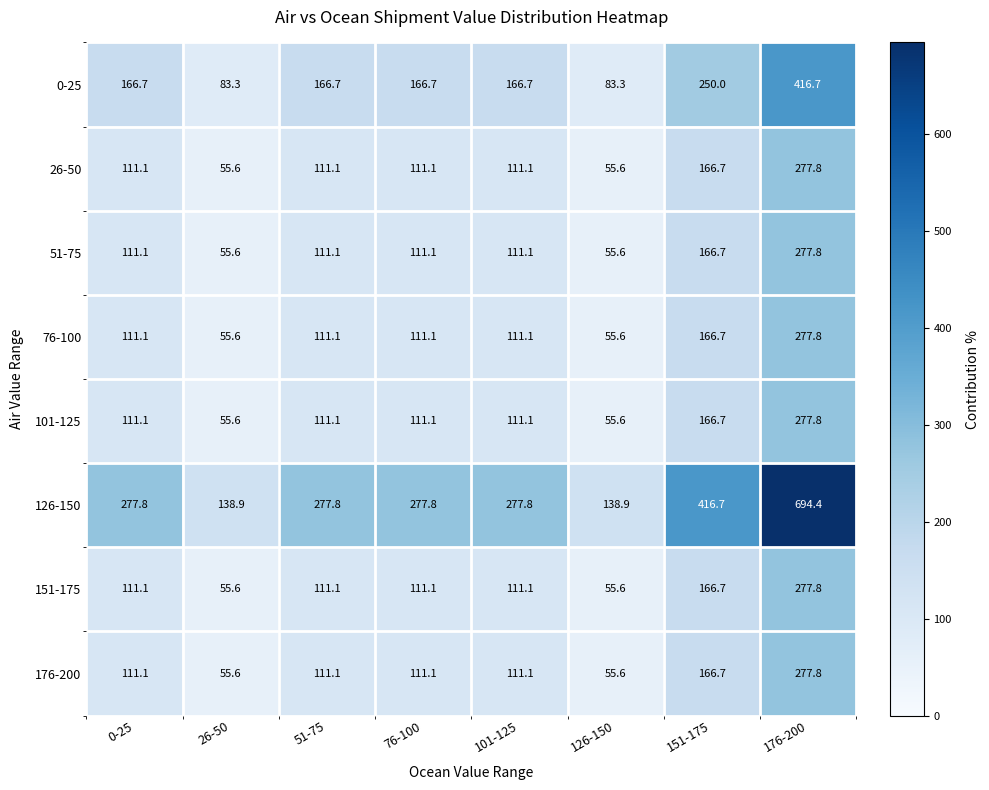

Which series has the largest range (max minus min)?

126-150